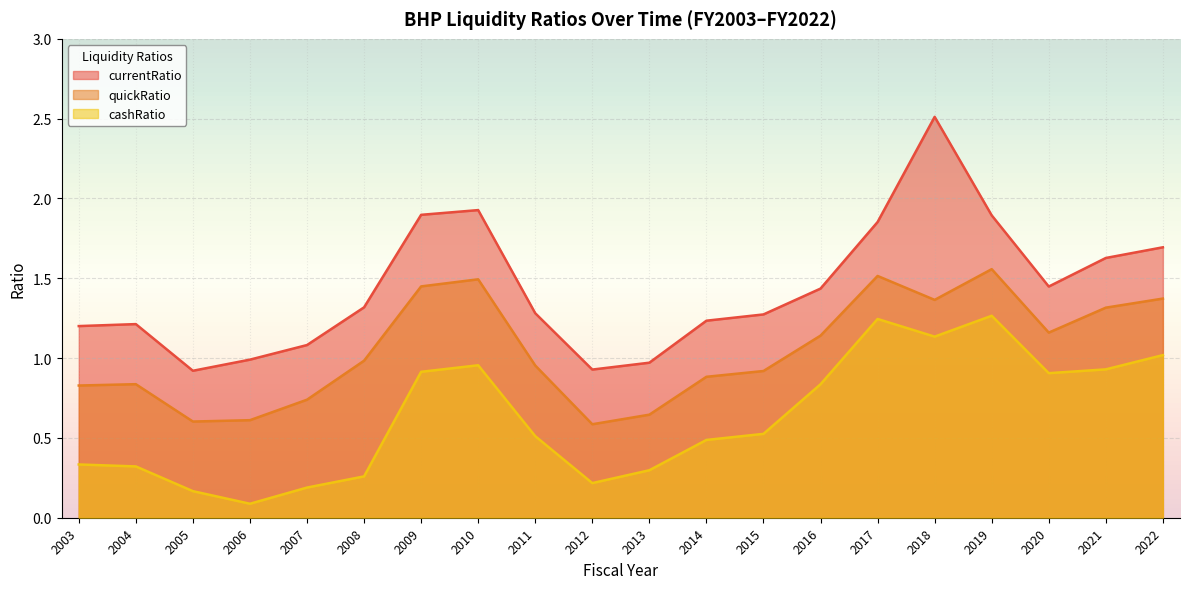

At which category is the sum across all series the highest?

2018